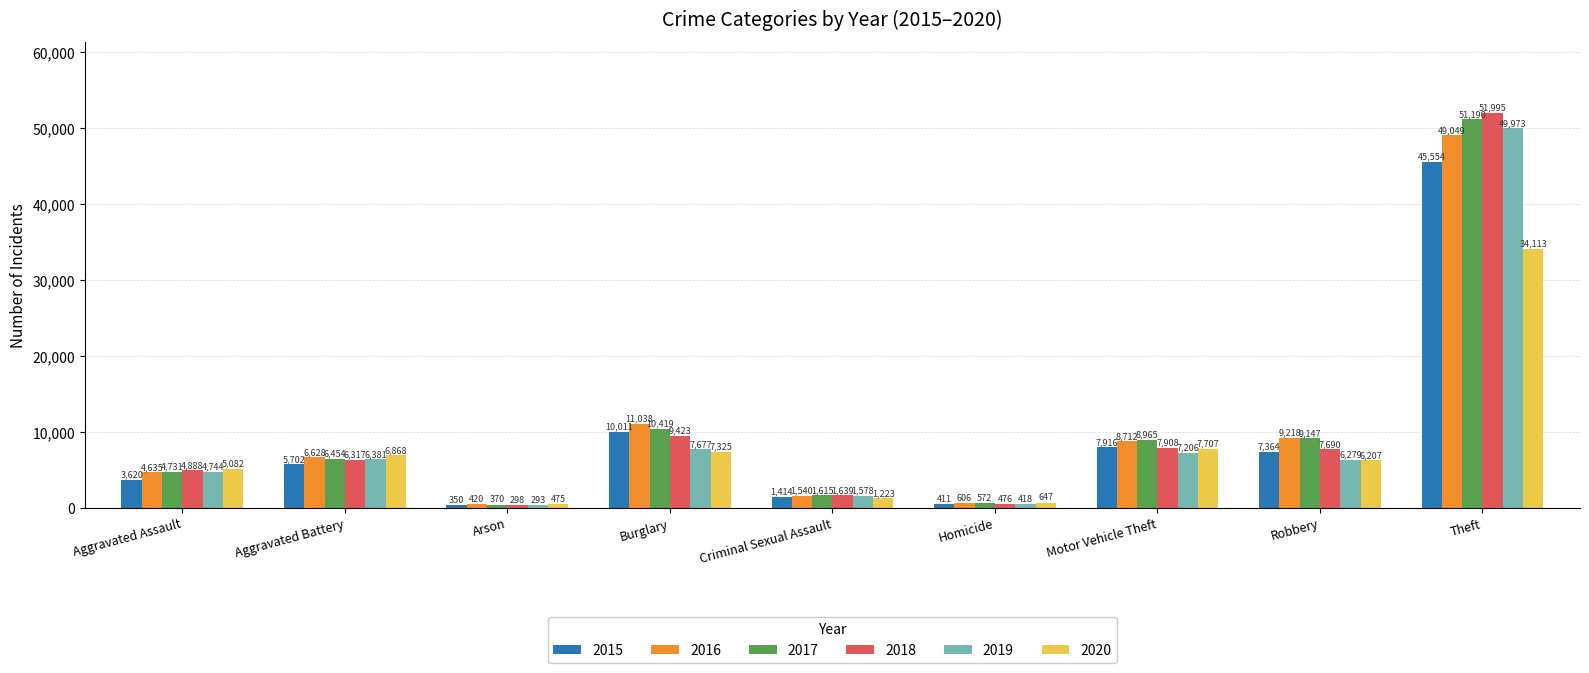

What position from the left is Aggravated Battery?

2